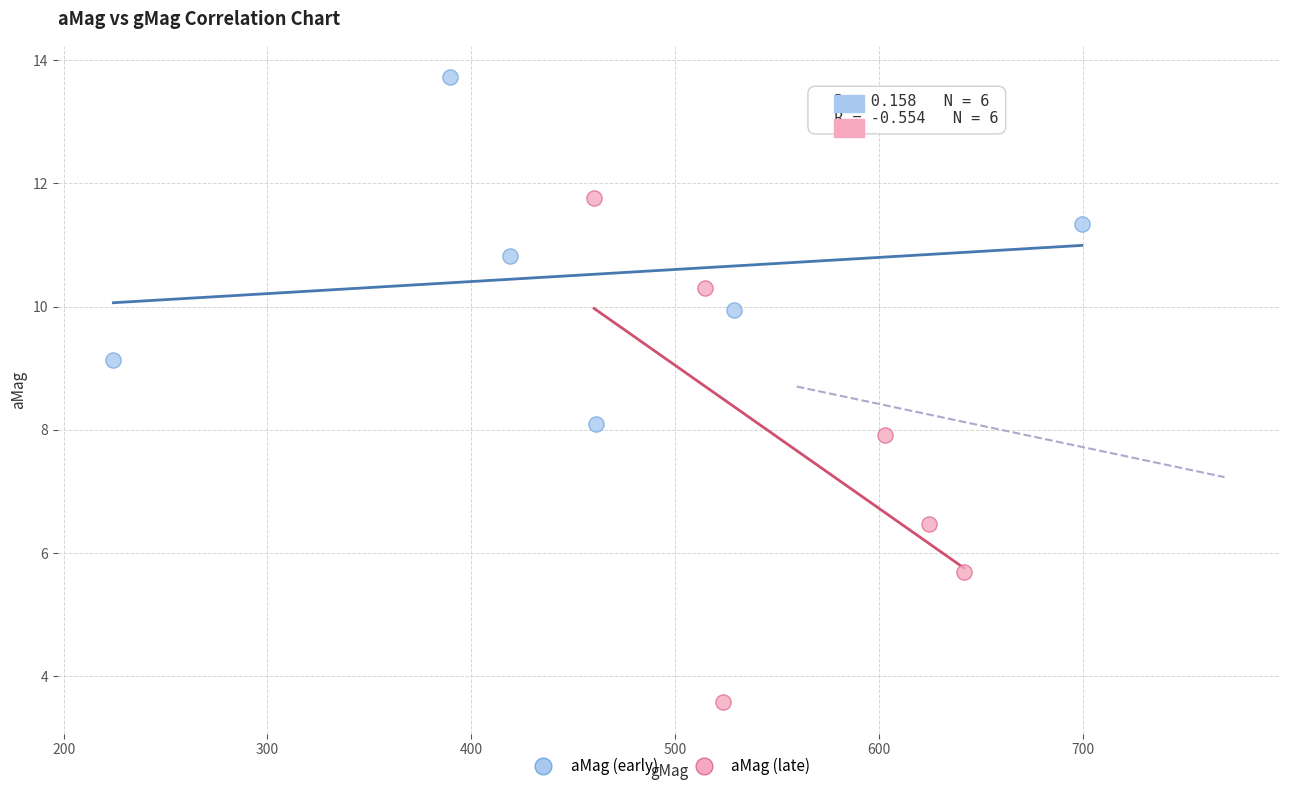

Which series has the widest spread of Y values?

aMag (late)